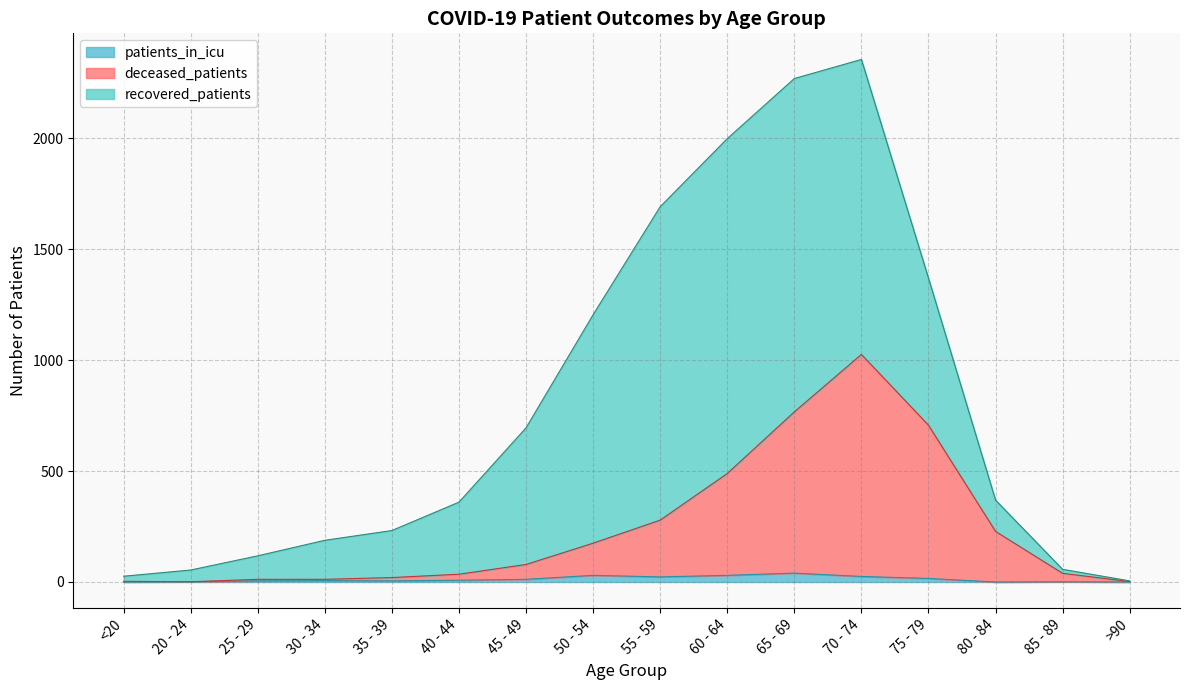

The patients_in_icu series shows 30 at 50 - 54. True or false?

True